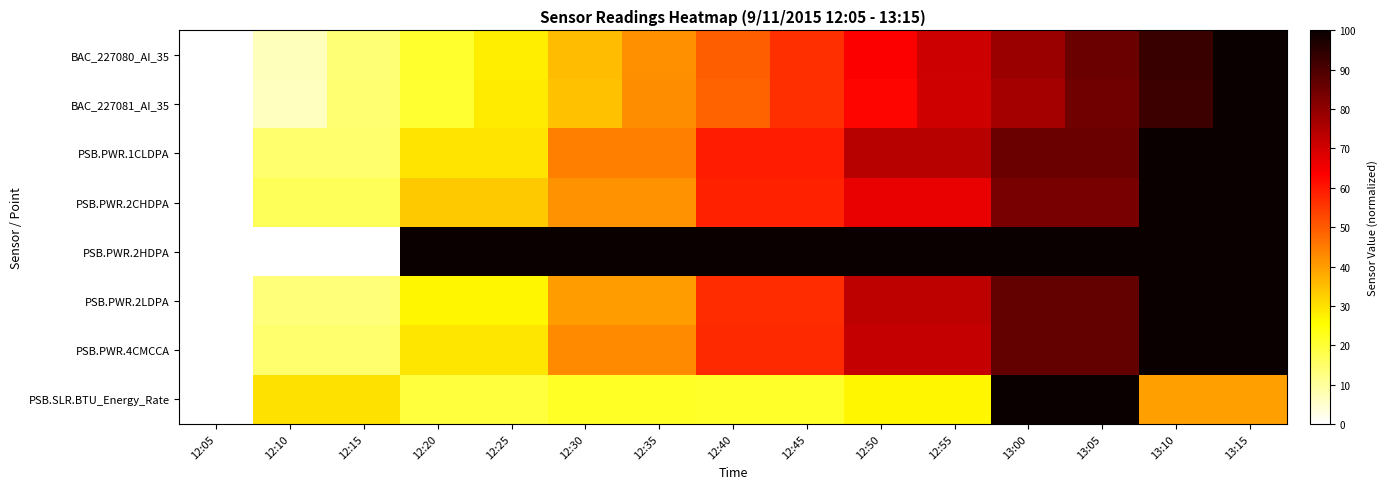

How many data points does each series have?

15